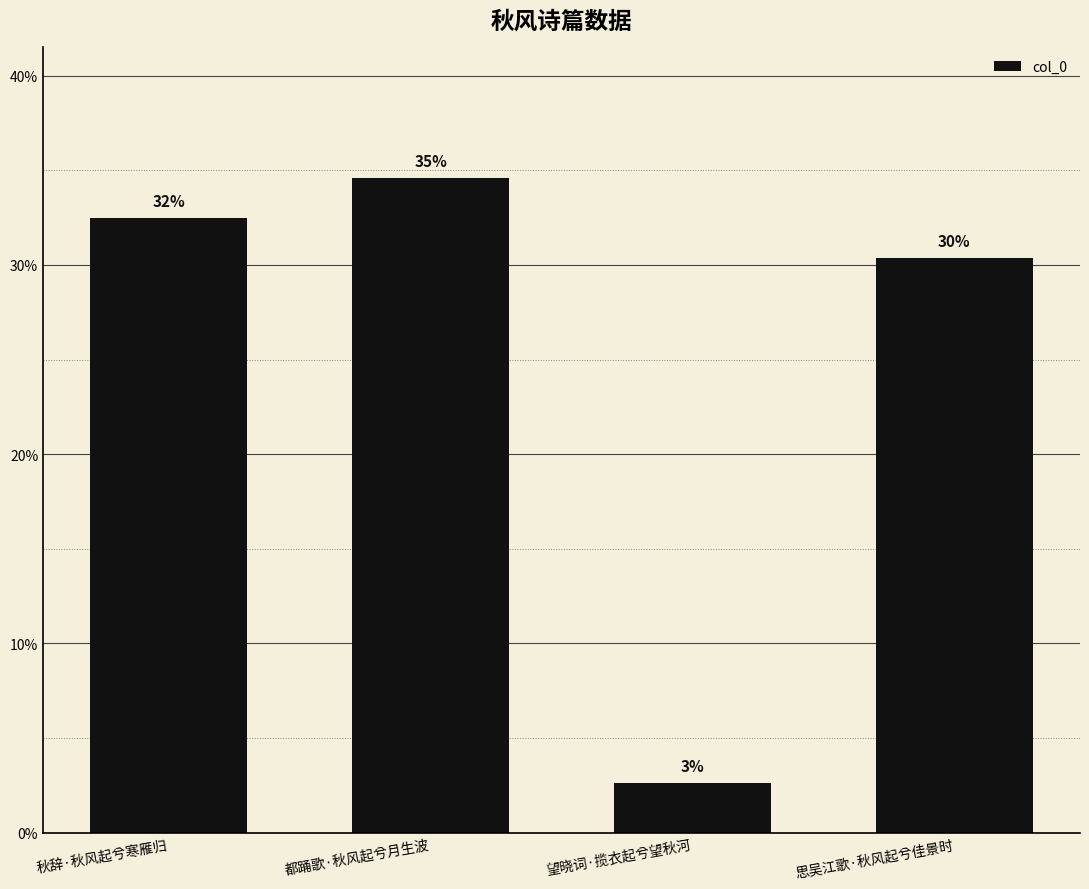

Which category has the lowest value across all series?

望晓词·揽衣起兮望秋河